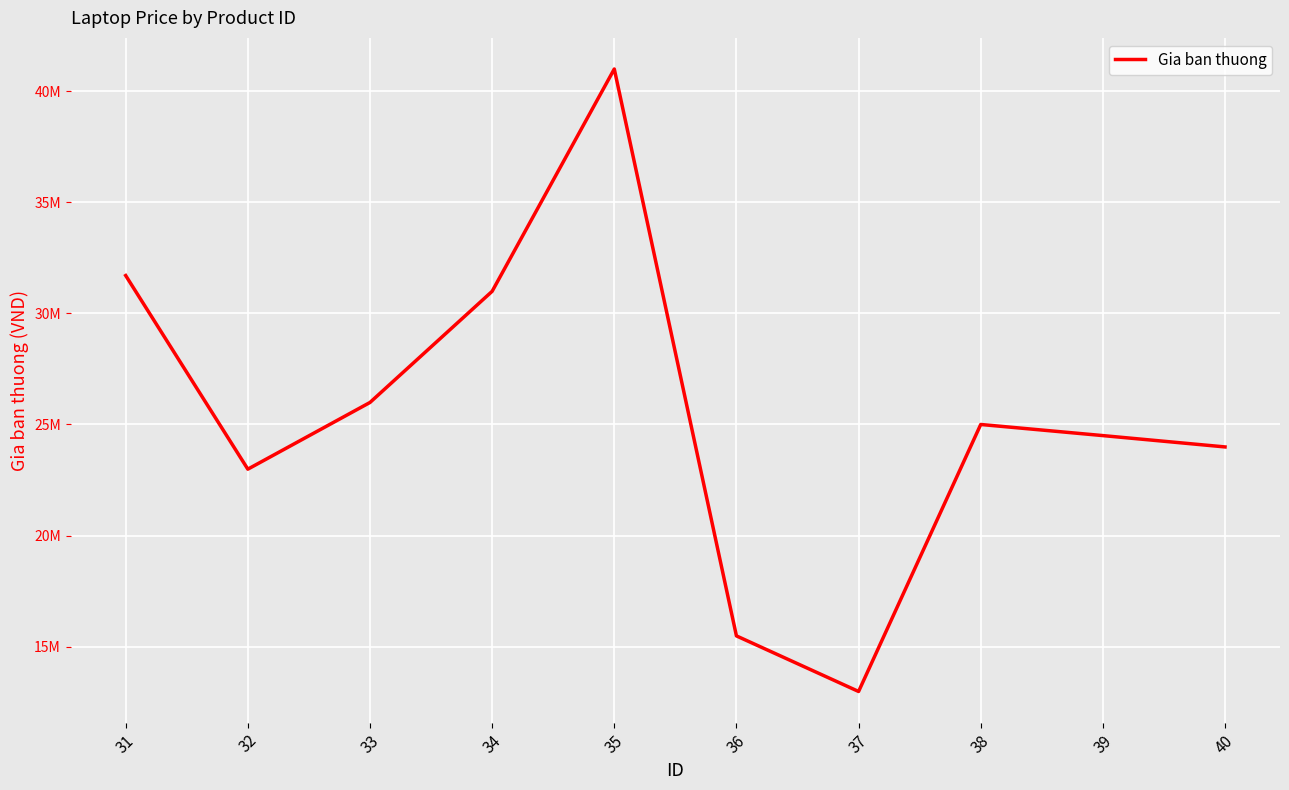

List the labels in order of value, largest first.

35, 31, 34, 33, 38, 39, 40, 32, 36, 37